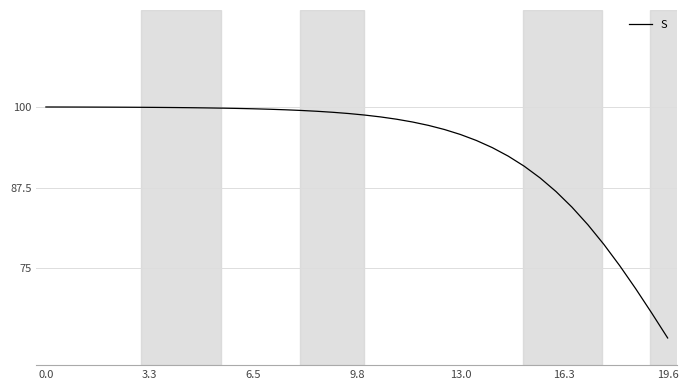

What is the maximum value shown in the chart?

100.0